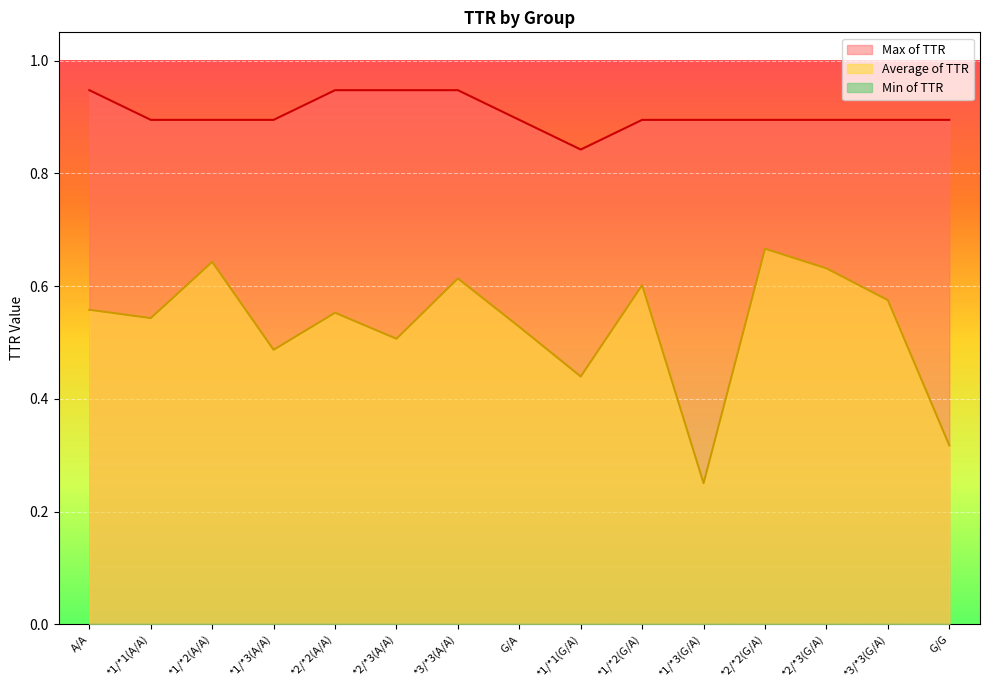

What is the spread (max minus min) of values at *3/*3(G/A)?

0.3